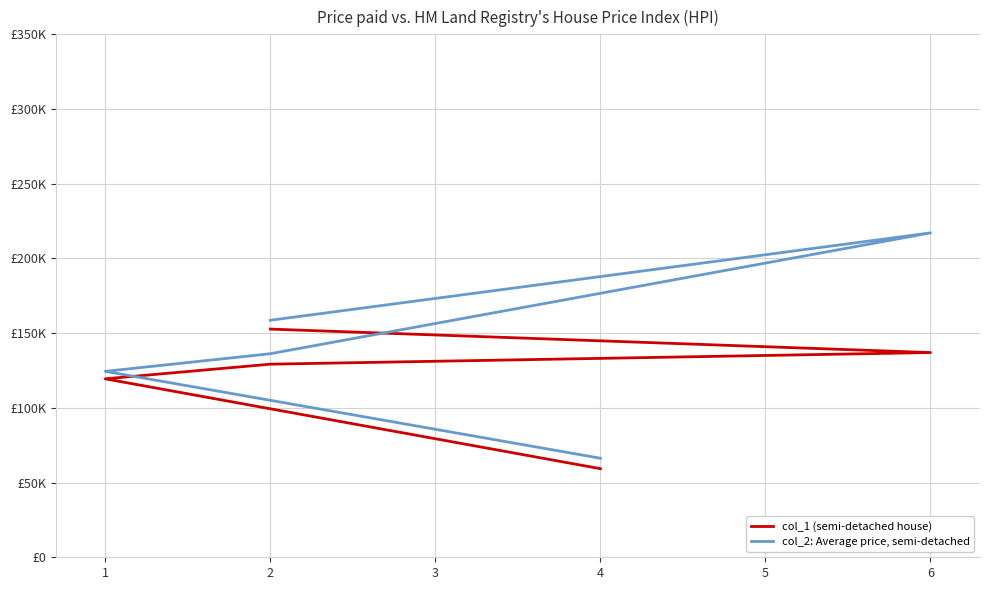

At which label does col_2: Average price, semi-detached first exceed 136?

2